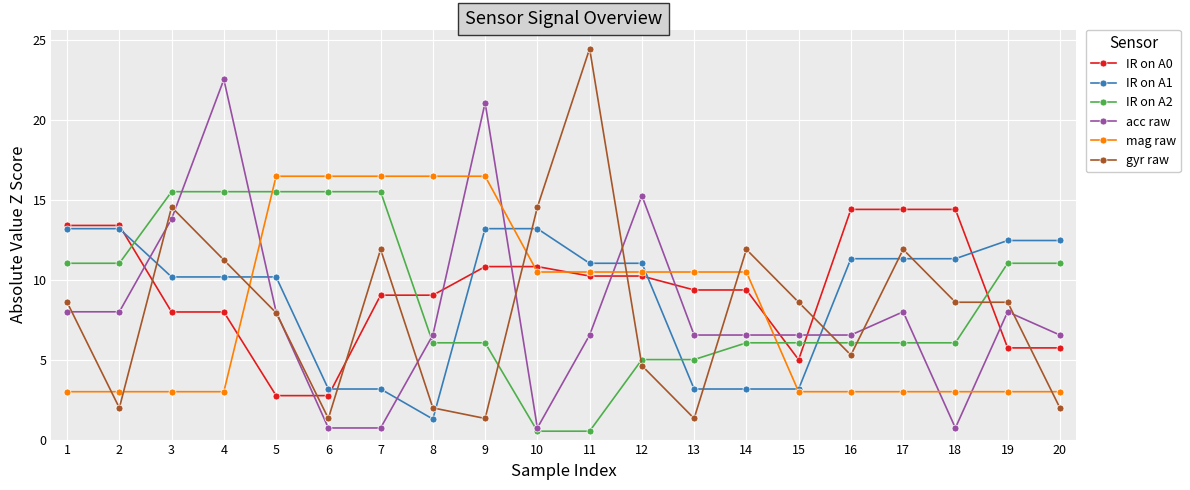

What is the value of the IR on A1 point at the 13th from the left?

3.2